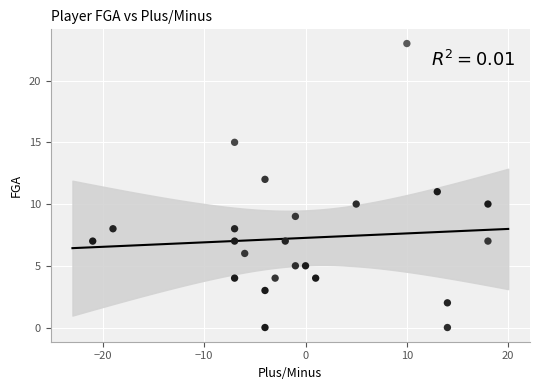

What is the range of Y values (max minus min)?

23